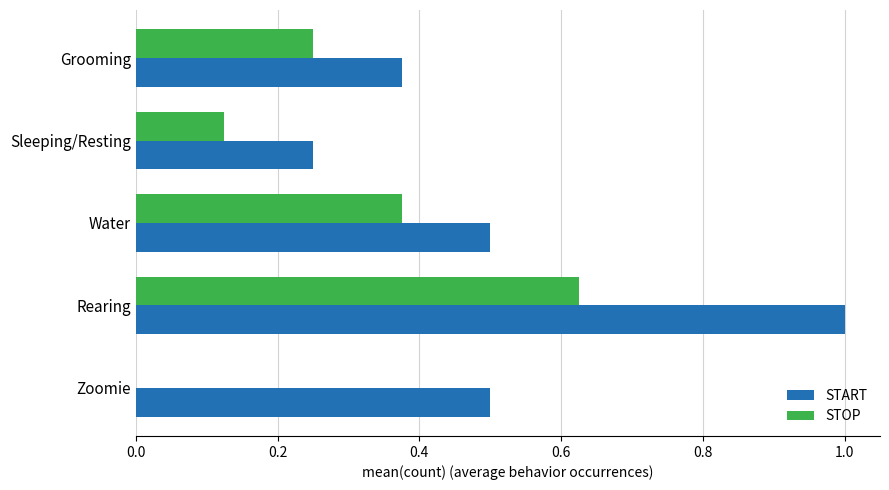

What is the maximum value shown in the chart?

1.0